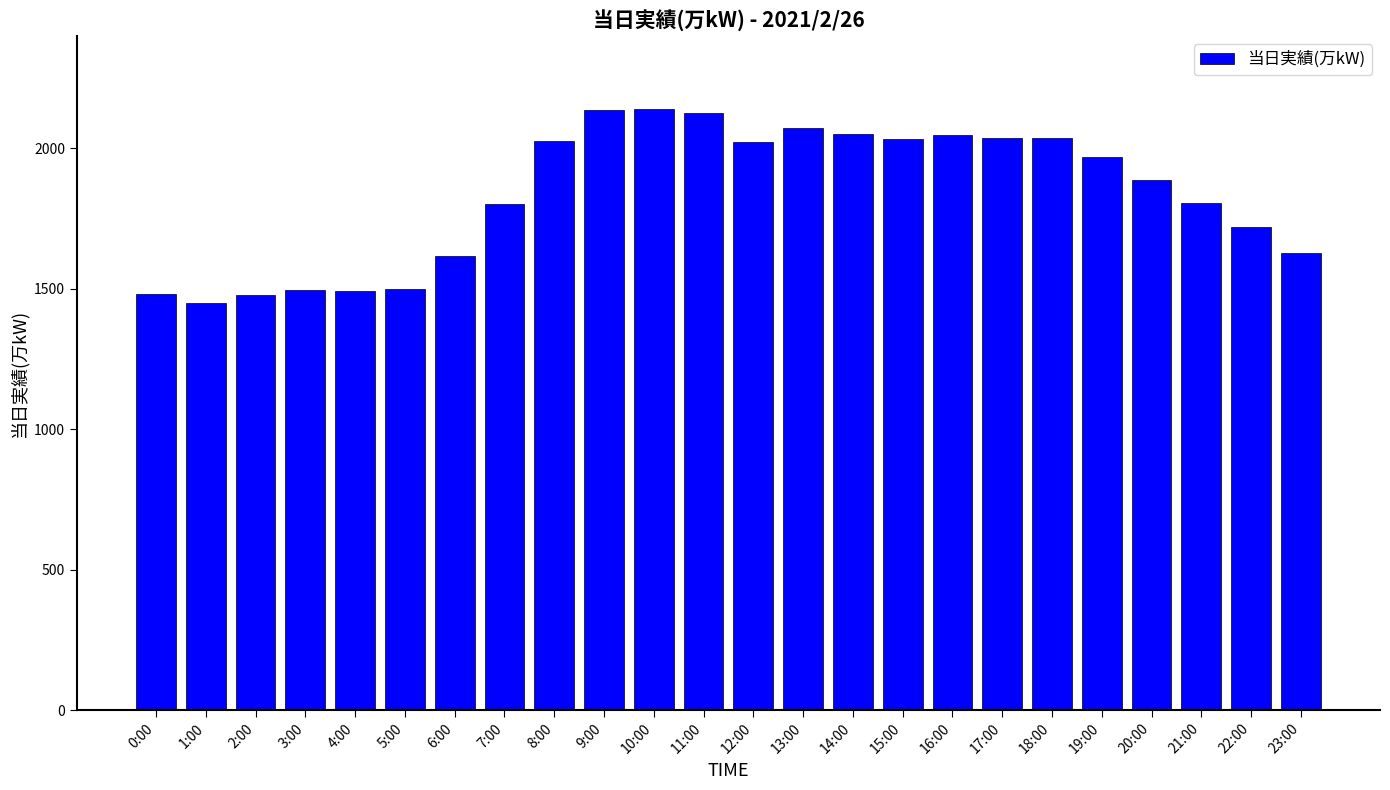

What is the average value?

1836